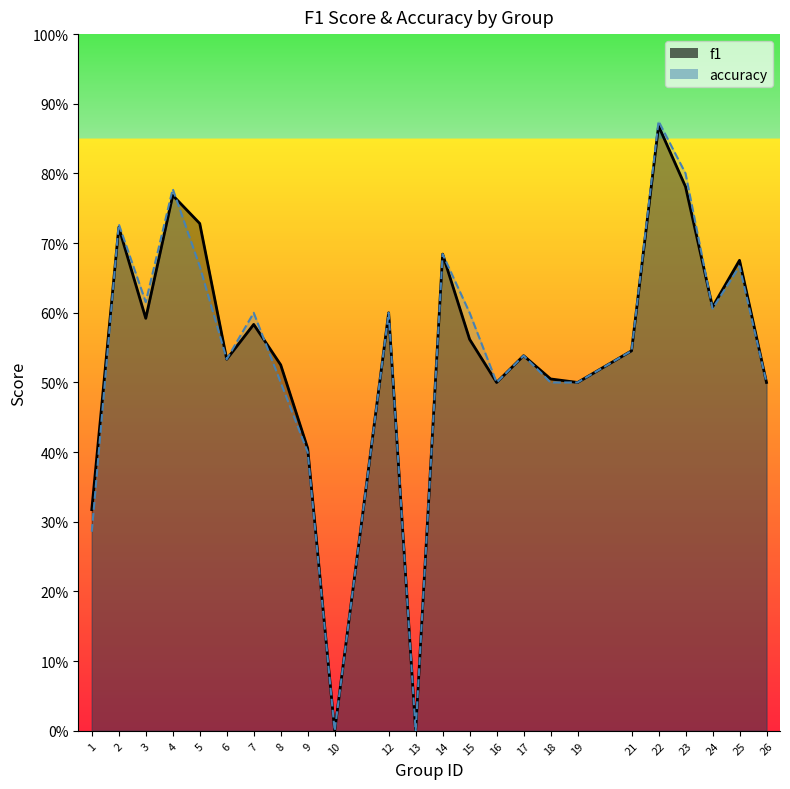

Which has a higher value, 2 or 6?

2